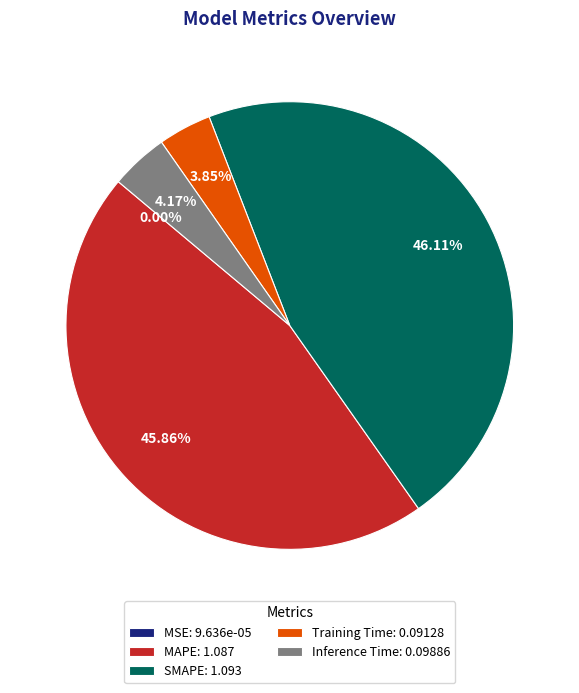

Approximately how many times larger is the value at Training Time compared to MAPE?

0.1